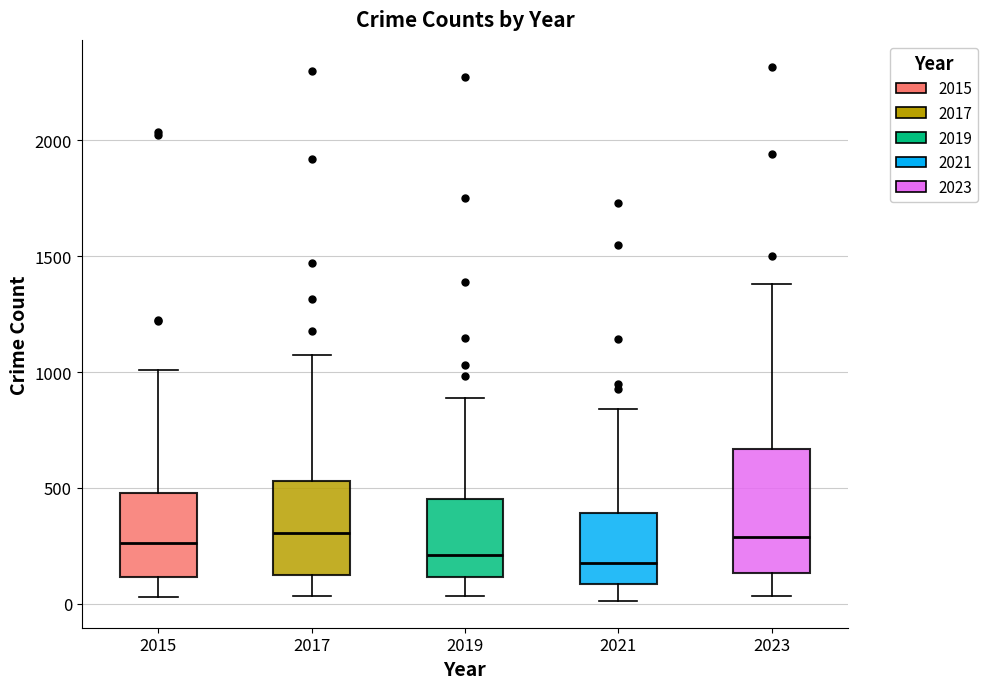

Where is the upper edge of the box at x = 2017 on the y-axis? The values are not printed on the chart, so give them approximately, as read against the axis.

550